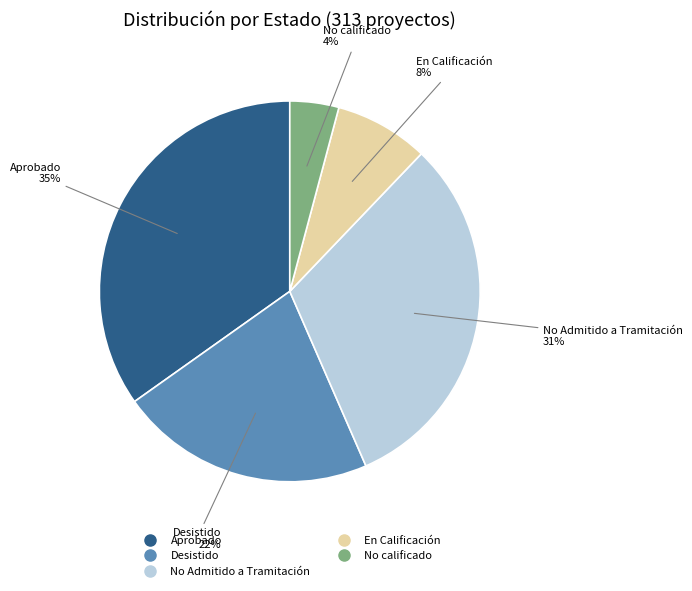

To the nearest percent, what is the combined percentage of En Calificación and Aprobado?

43%